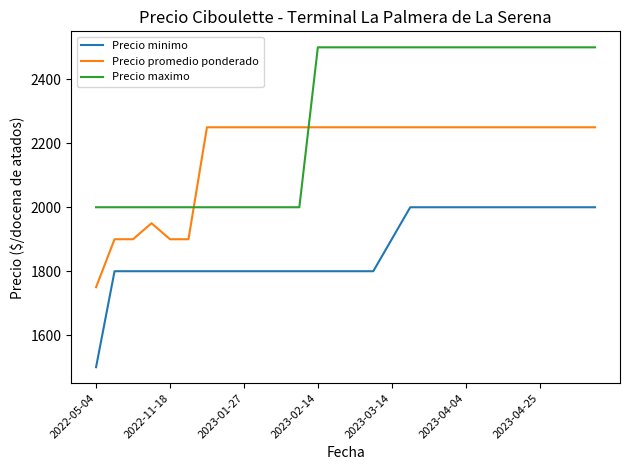

What is the lowest value of the Precio maximo series?

2000